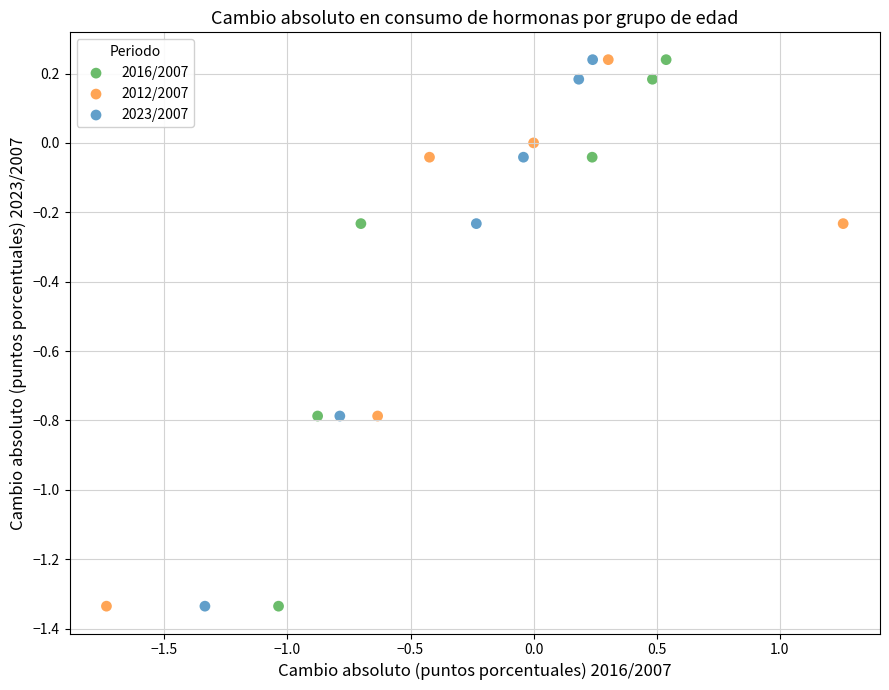

What are all the series names shown in the legend?

2016/2007, 2012/2007, 2023/2007